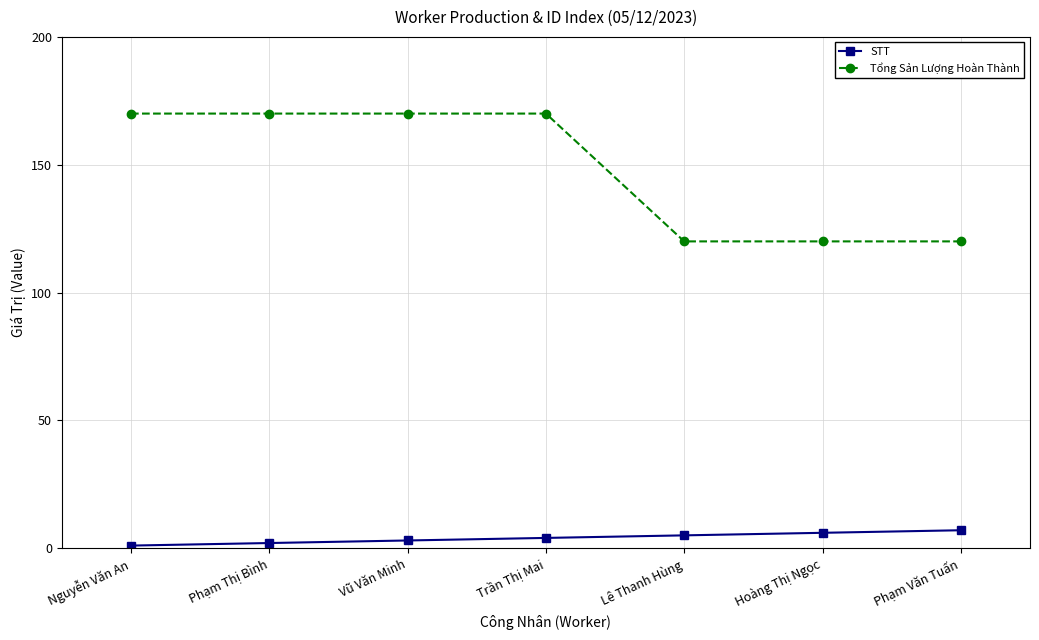

Reading left to right, transcribe all the data shown in this chart.

STT: Nguyễn Văn An=1	Phạm Thị Bình=2	Vũ Văn Minh=3	Trần Thị Mai=4	Lê Thanh Hùng=5	Hoàng Thị Ngọc=6	Phạm Văn Tuấn=7
Tổng Sản Lượng Hoàn Thành: Nguyễn Văn An=170	Phạm Thị Bình=170	Vũ Văn Minh=170	Trần Thị Mai=170	Lê Thanh Hùng=120	Hoàng Thị Ngọc=120	Phạm Văn Tuấn=120